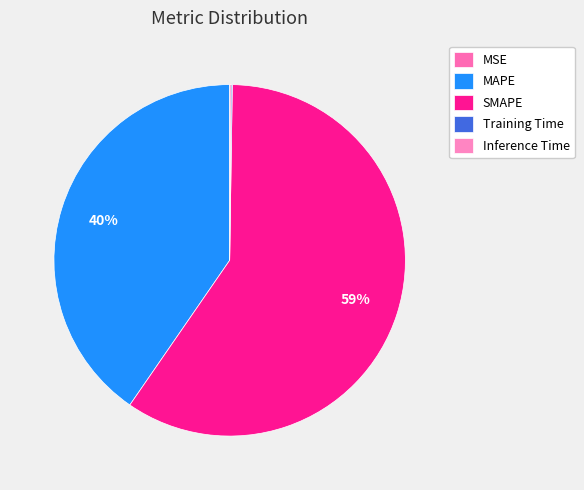

Which has a higher value, Training Time or MAPE?

MAPE